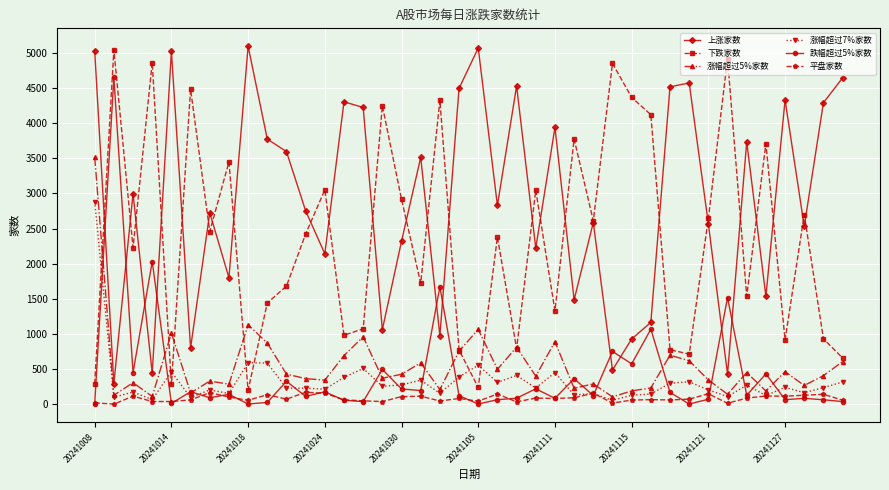

In 下跌家数, how many points are lower than both neighbors (excluding endpoints)?

13